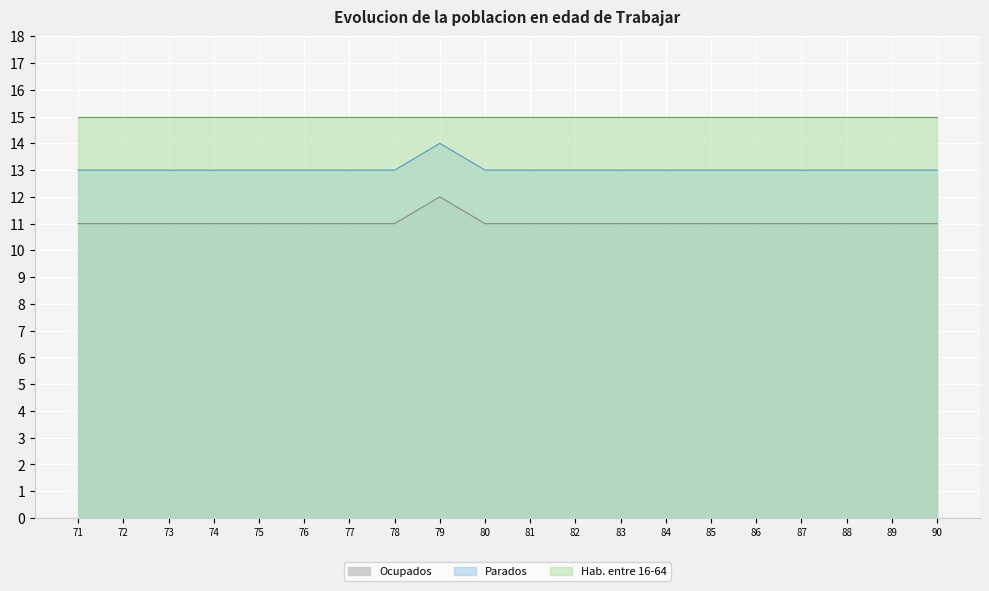

True or false: Ocupados has a value of 5 at 83.

False